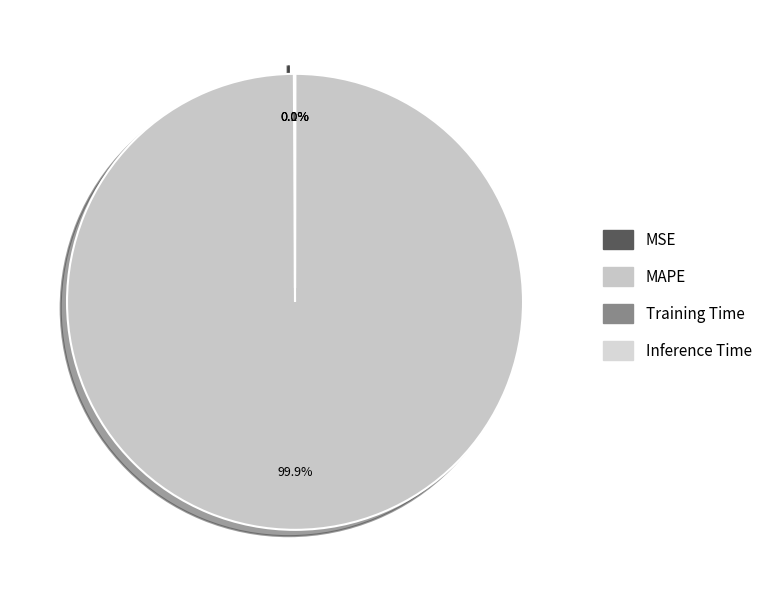

What is the smallest slice in the pie chart?

Inference Time